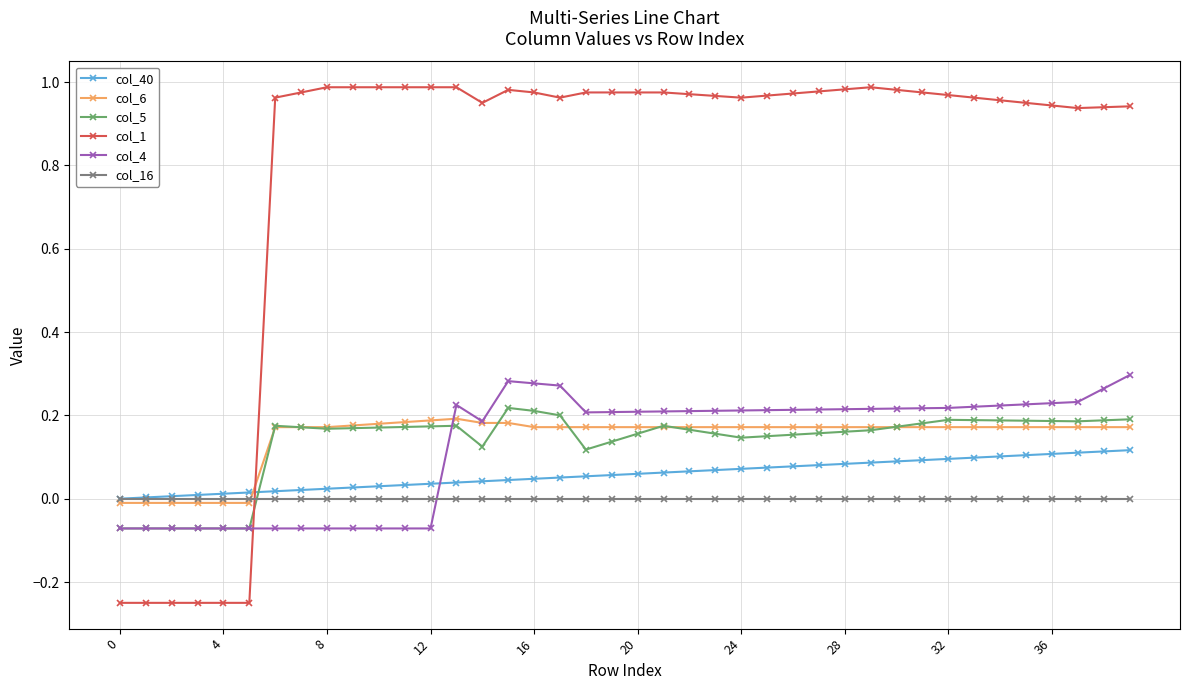

How many data points in col_1 are less than 0?

6